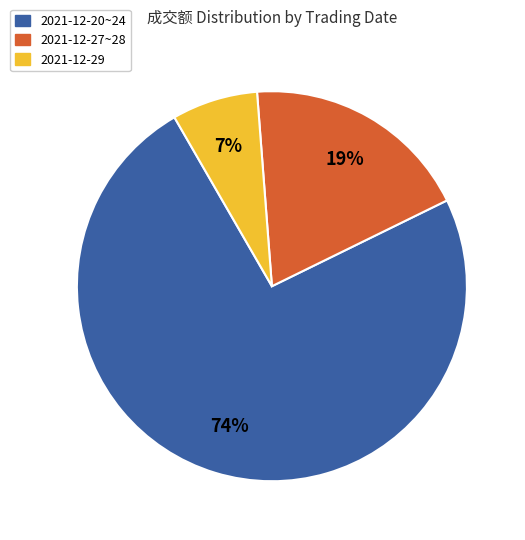

To the nearest percent, what percentage of the pie is 2021-12-29?

7%